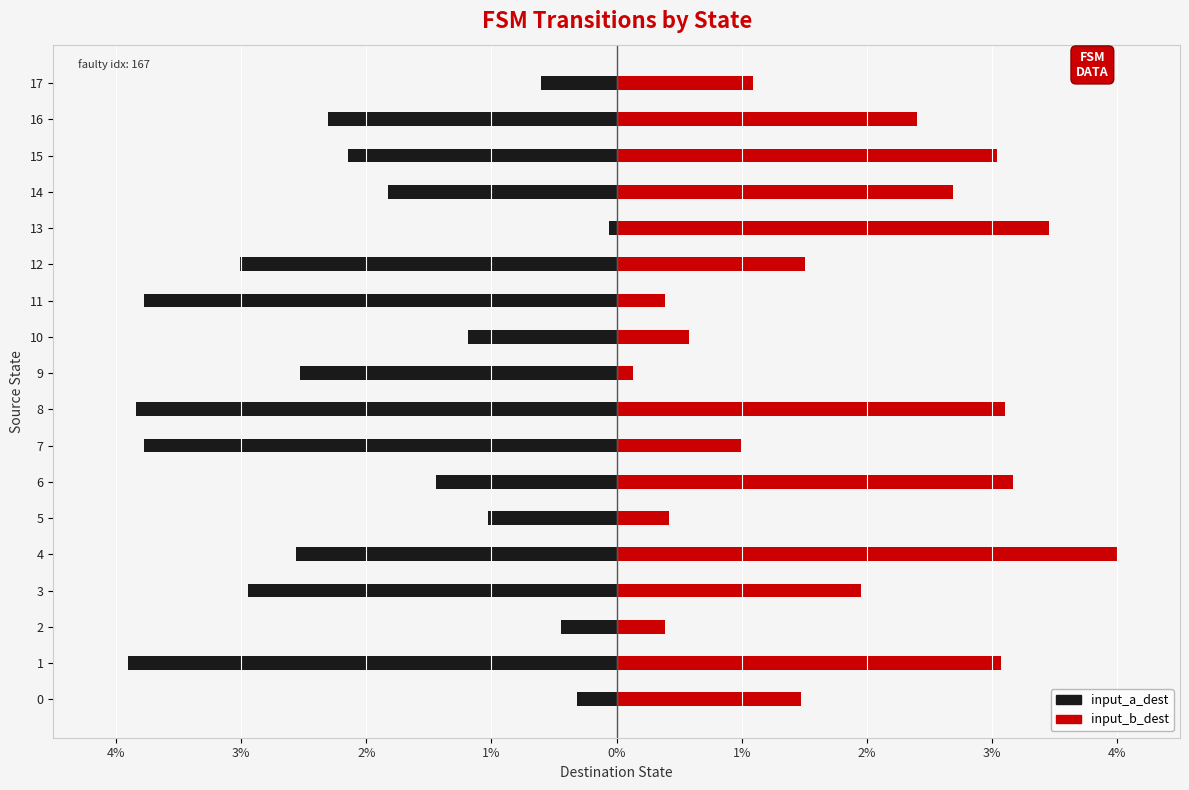

What are all the series names shown in the legend?

input_a_dest, input_b_dest